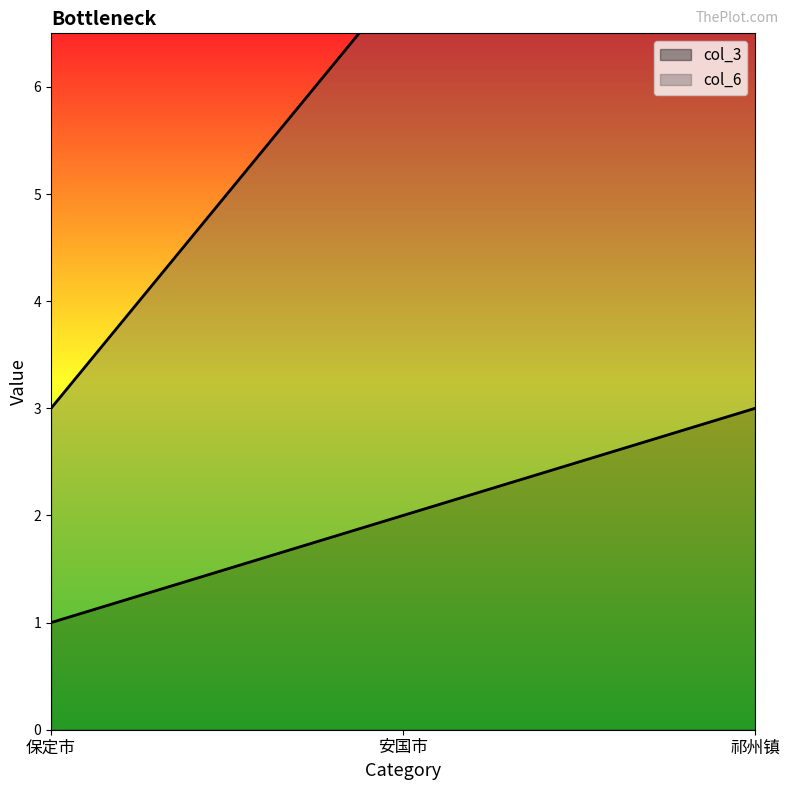

Count the number of categories in the chart.

3